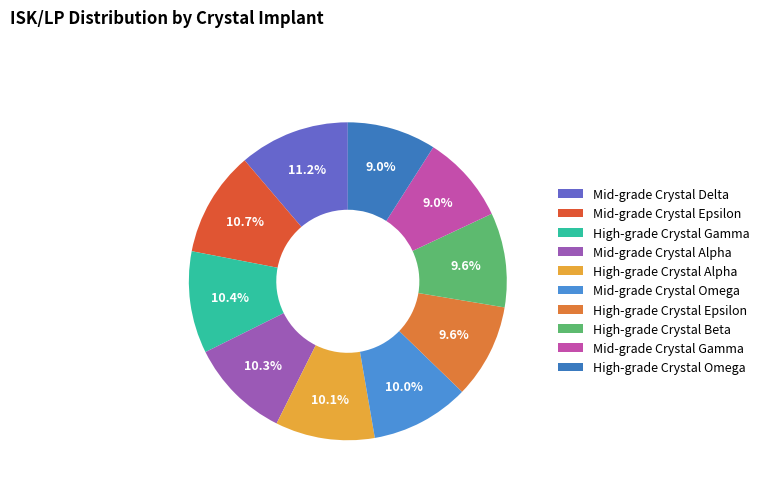

True or false: High-grade Crystal Alpha accounts for 1% of the total.

False